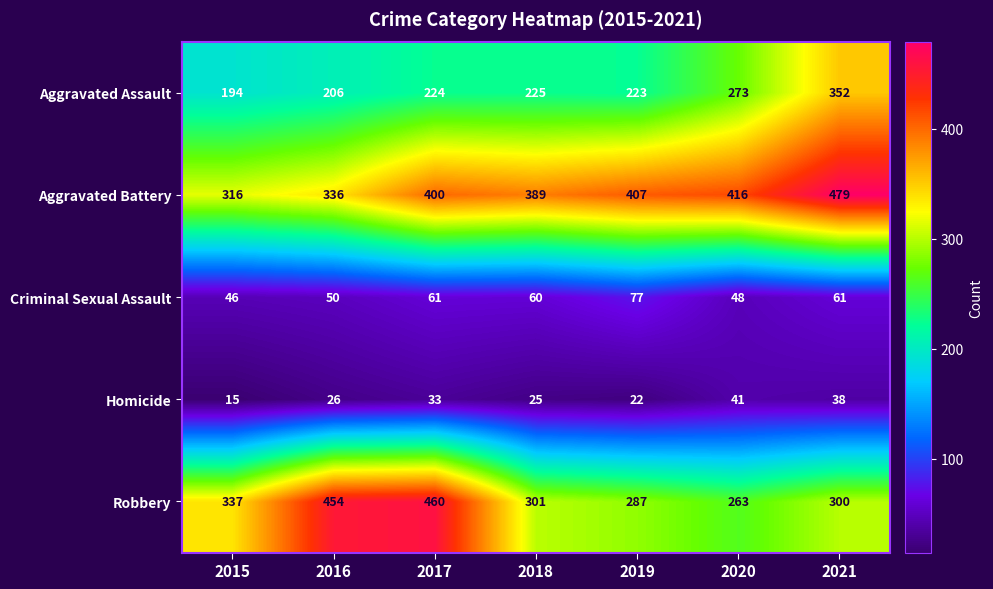

What is the difference between the Robbery values at 2019 and 2018?

14